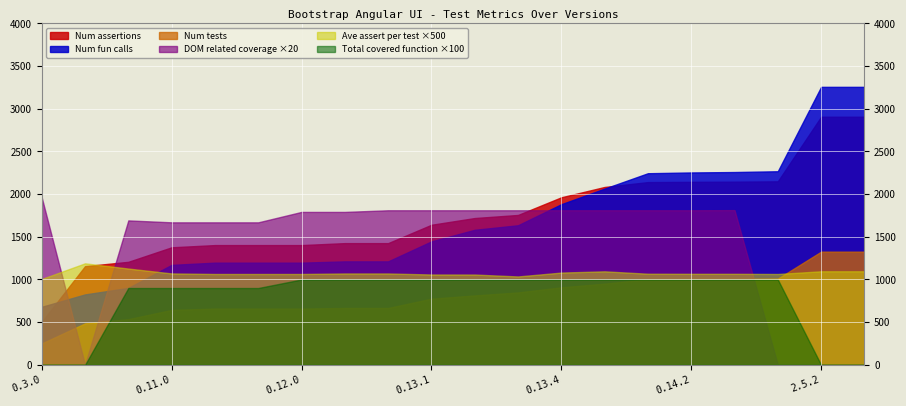

What is the label of the 14th point from the left?

0.14.0